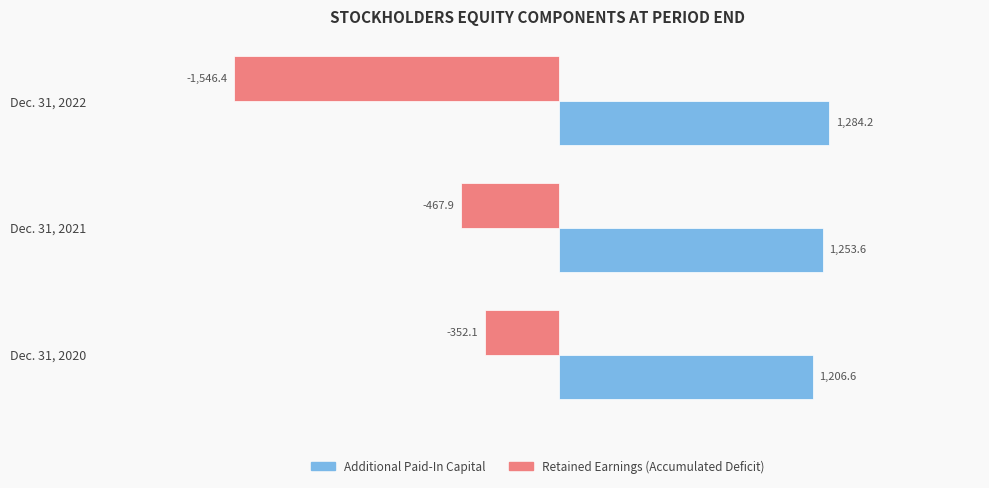

Rank the series by their average value, from lowest to highest.

Retained Earnings (Accumulated Deficit), Additional Paid-In Capital